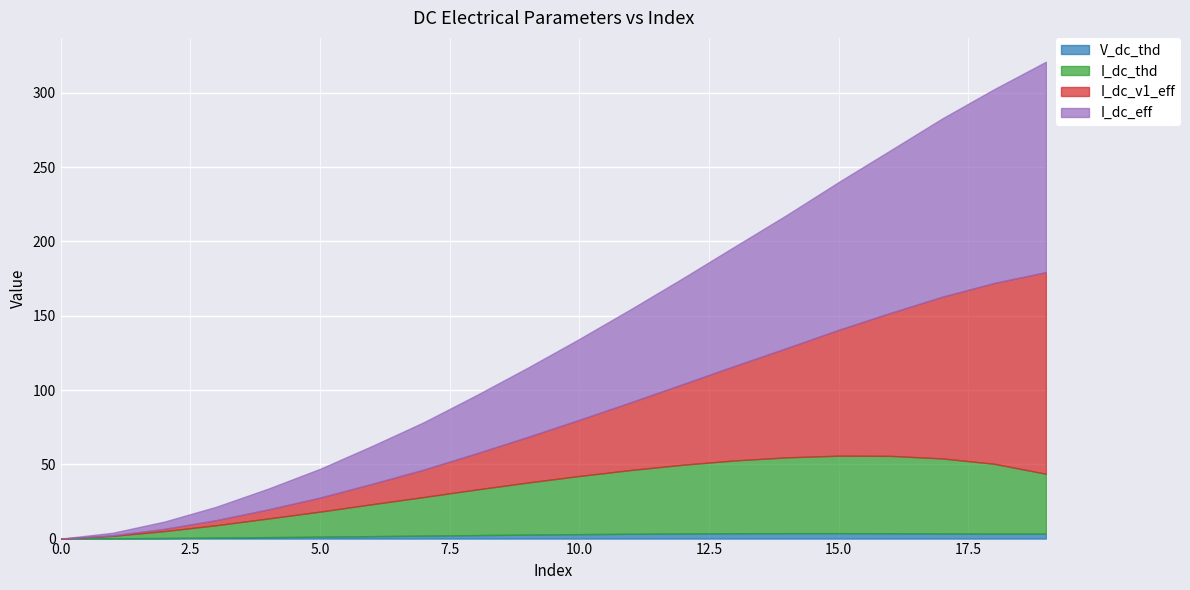

In I_dc_thd, how many points are higher than both neighbors (excluding endpoints)?

1